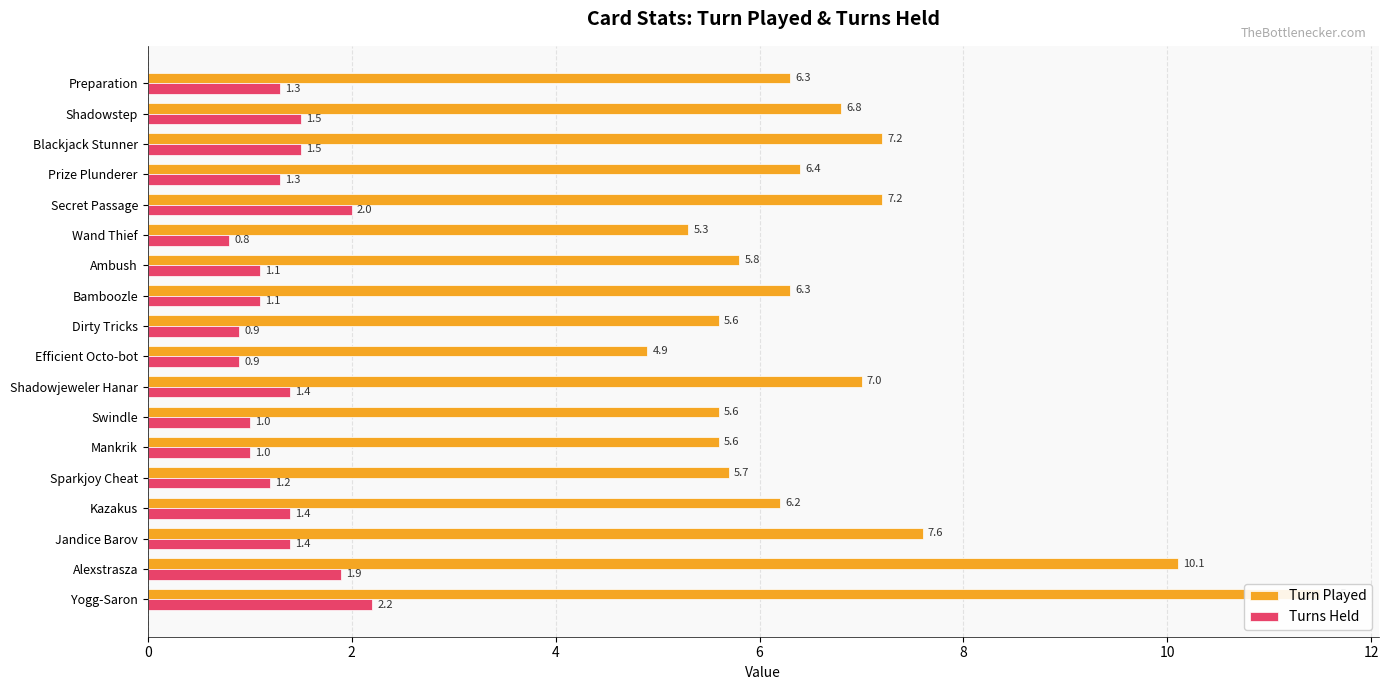

How many groups of bars are there?

18